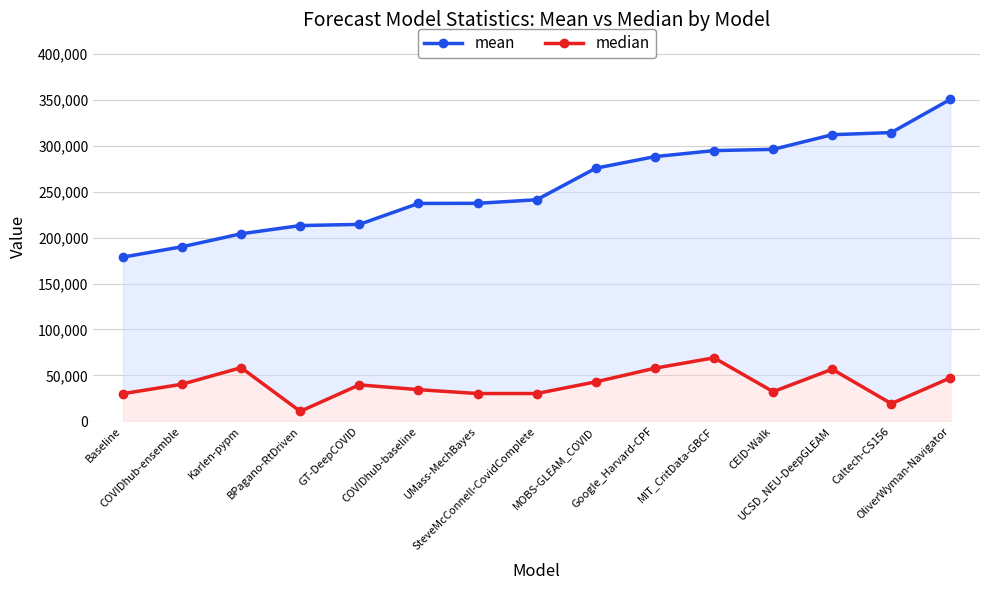

What is the difference between the second highest and second lowest values in the mean series?

124324.2